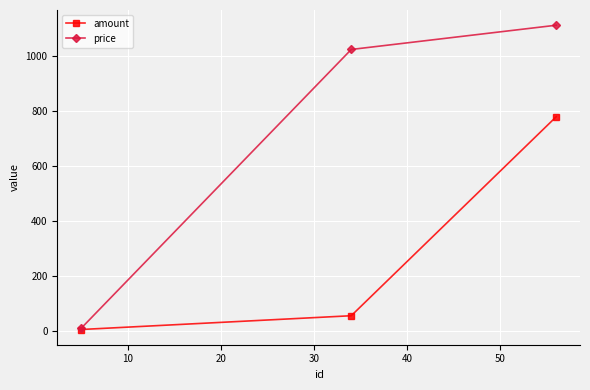

What is the greatest value displayed?

1110